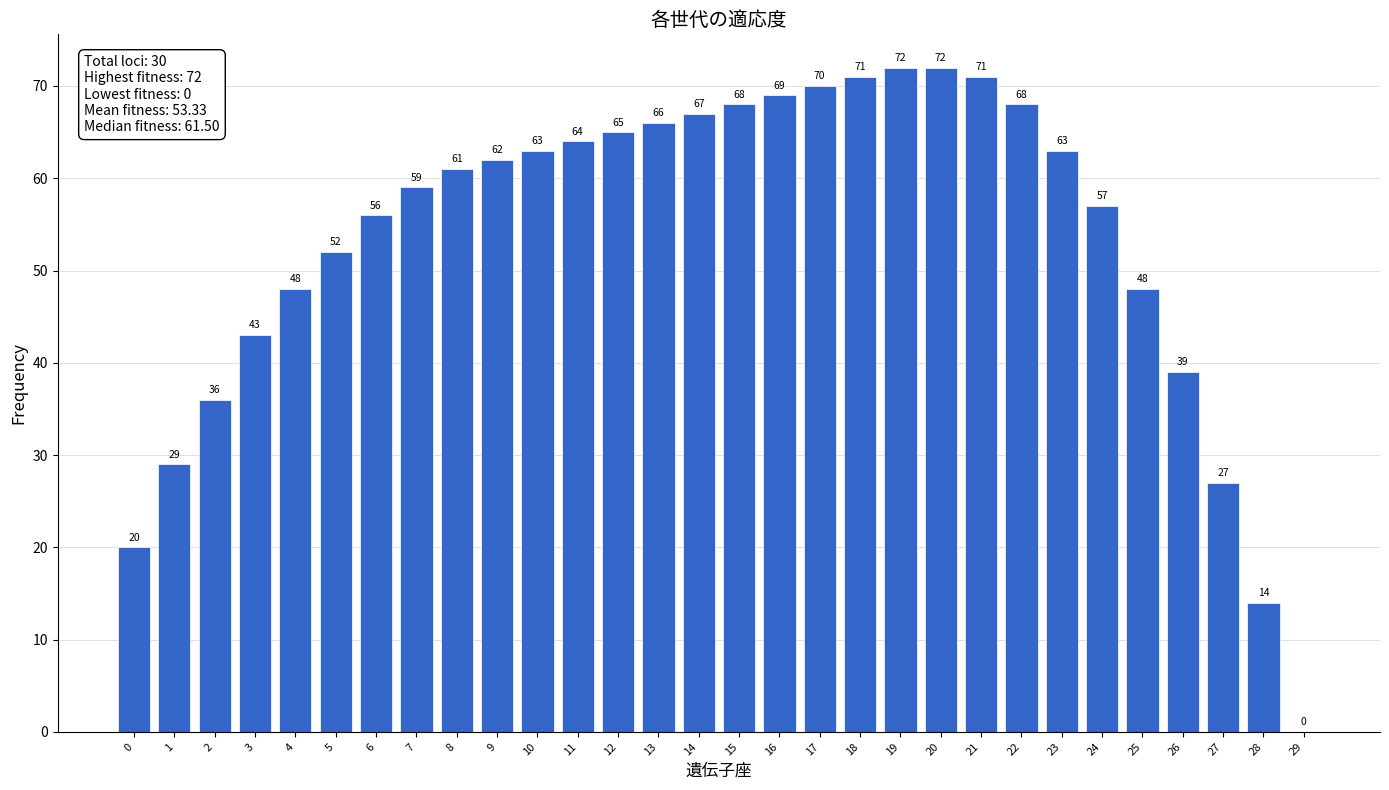

Reading left to right, list all the values displayed in this chart.

0=20	1=29	2=36	3=43	4=48	5=52	6=56	7=59	8=61	9=62	10=63	11=64	12=65	13=66	14=67	15=68	16=69	17=70	18=71	19=72	20=72	21=71	22=68	23=63	24=57	25=48	26=39	27=27	28=14	29=0